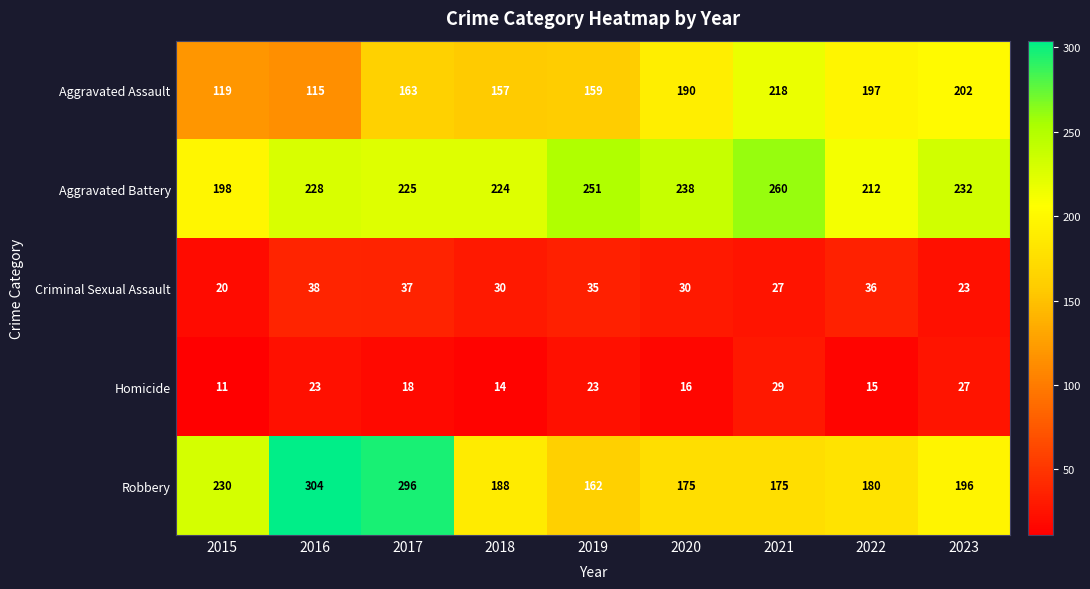

Is the value of Aggravated Battery at 2016 greater than the value of Homicide at 2020?

Yes